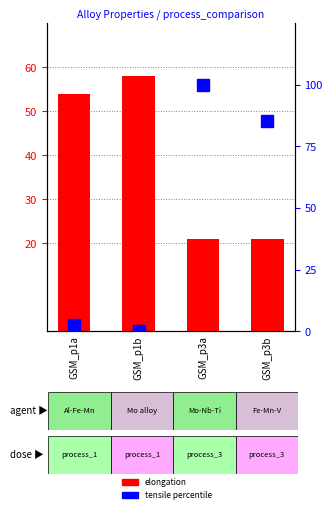

What value does the elongation (pct) series have at GSM_p1a?

54.0